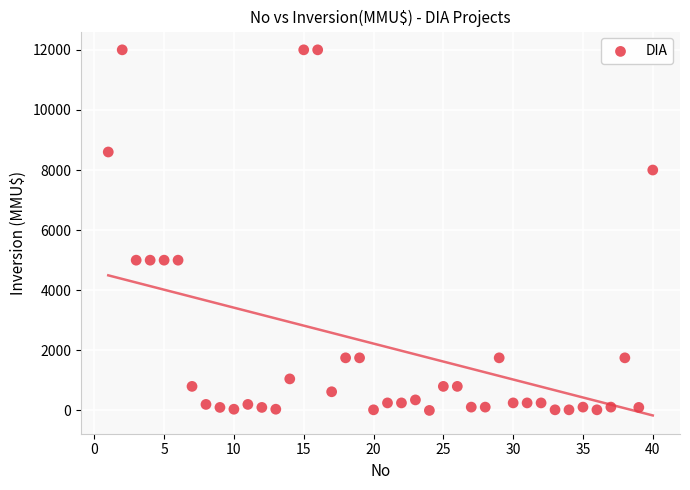

What is the range of X values (max minus min)?

39